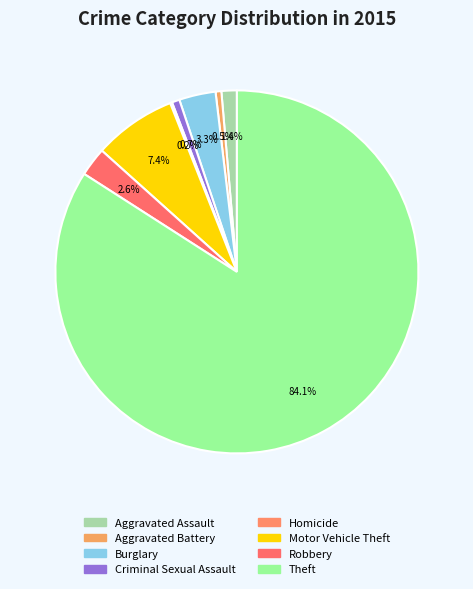

How many segments does this pie chart have?

8